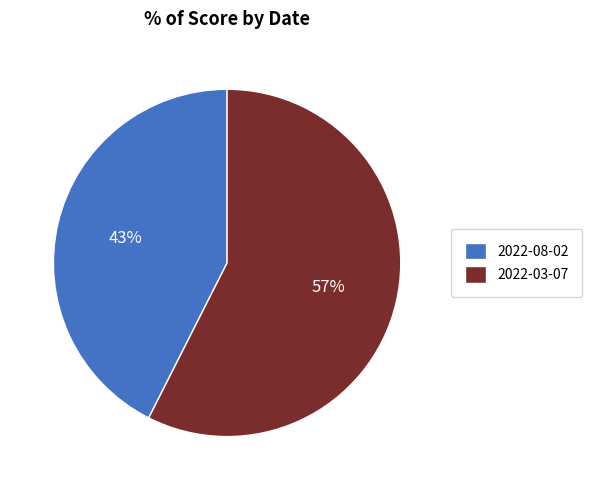

Is it true that 2022-03-07 is 57% of the pie?

True